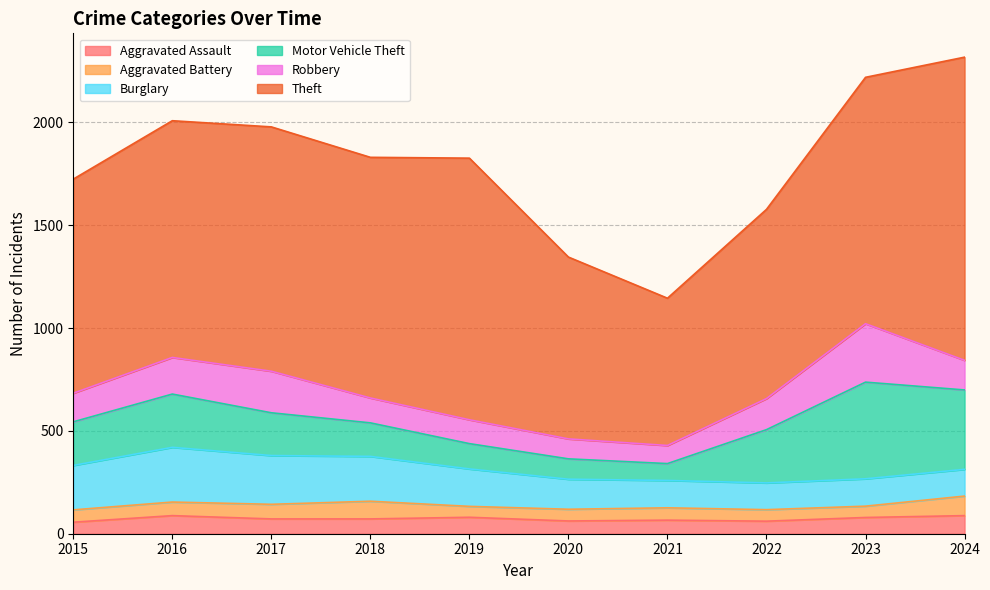

What is the spread (max minus min) of values at 2018?

1098